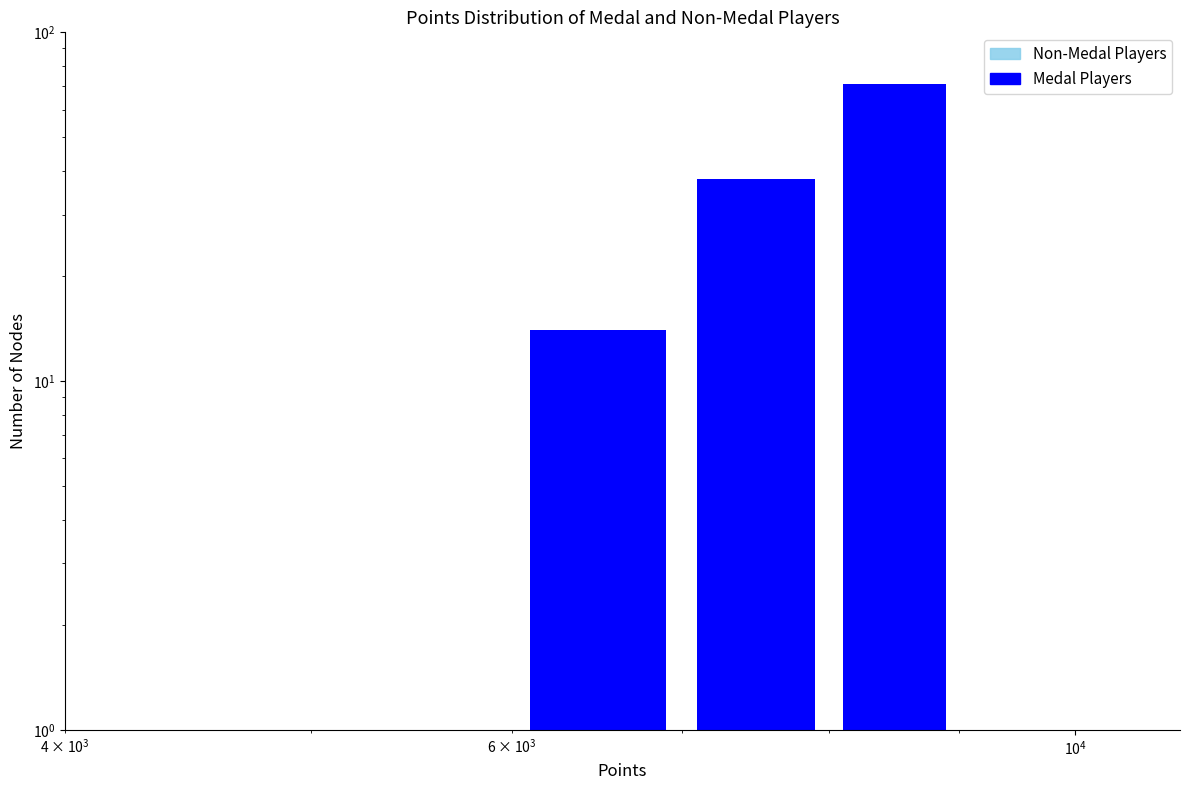

How many groups of bars are there?

4